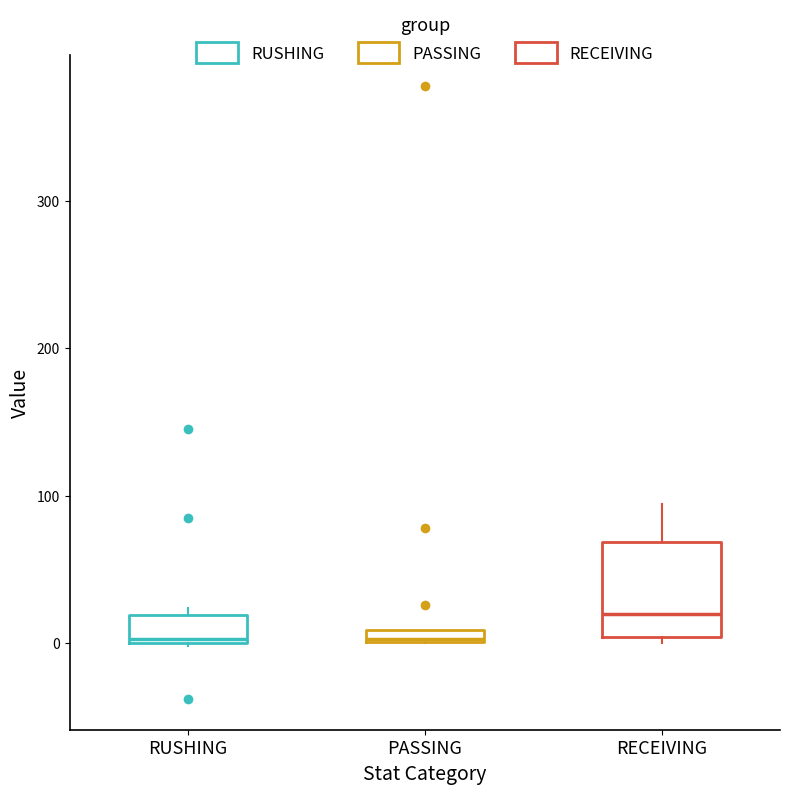

Where does the median line of the box for RECEIVING sit on the y-axis? The values are not printed on the chart, so give them approximately, as read against the axis.

20